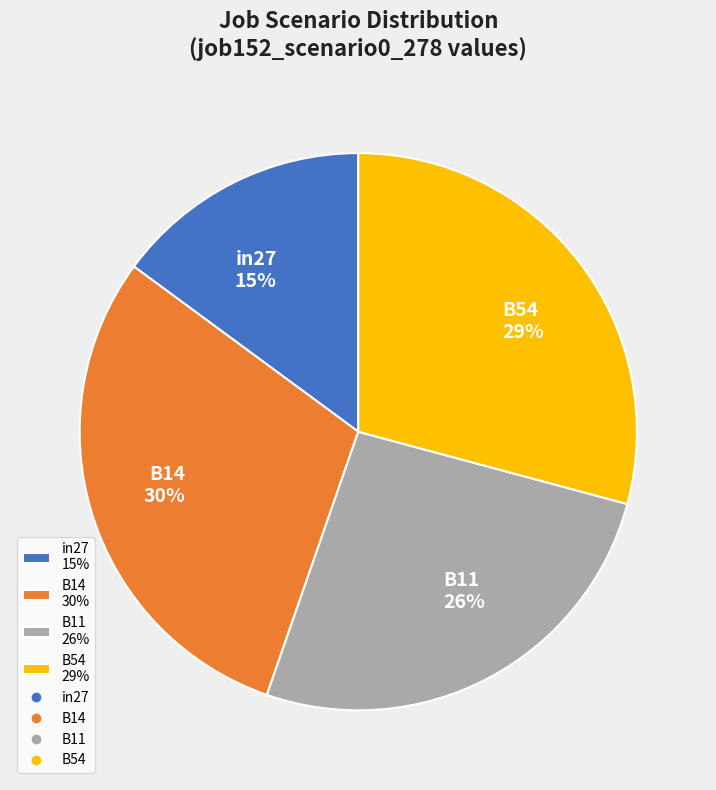

True or false: B14 30% accounts for 30% of the total.

True